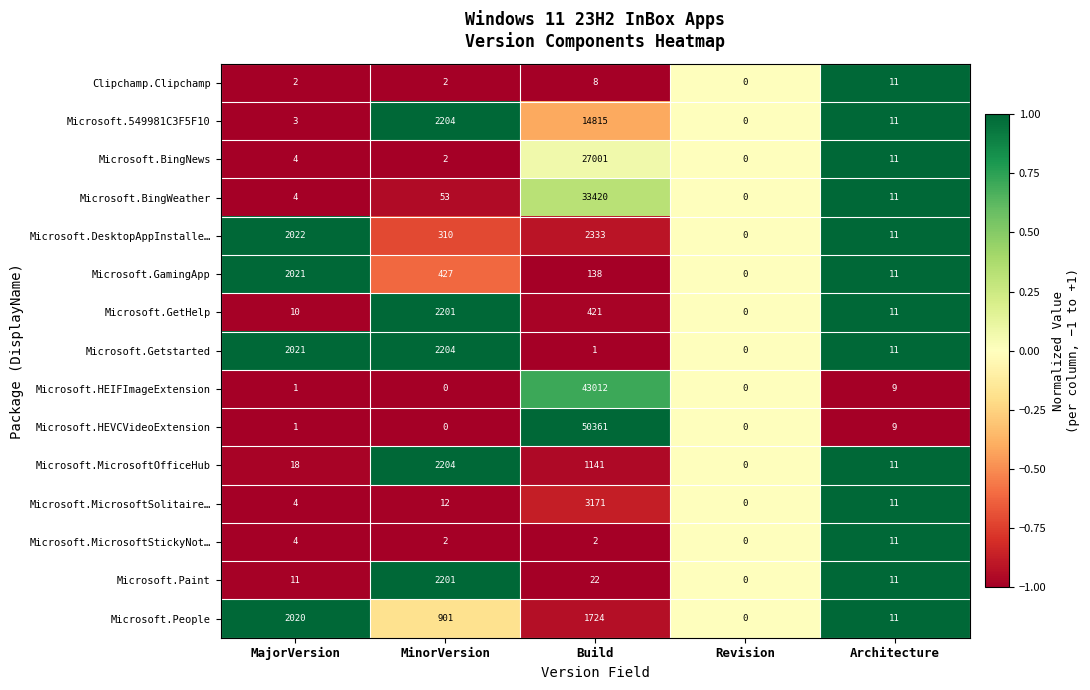

At which label does Microsoft.DesktopAppInstalle… reach its peak?

Build